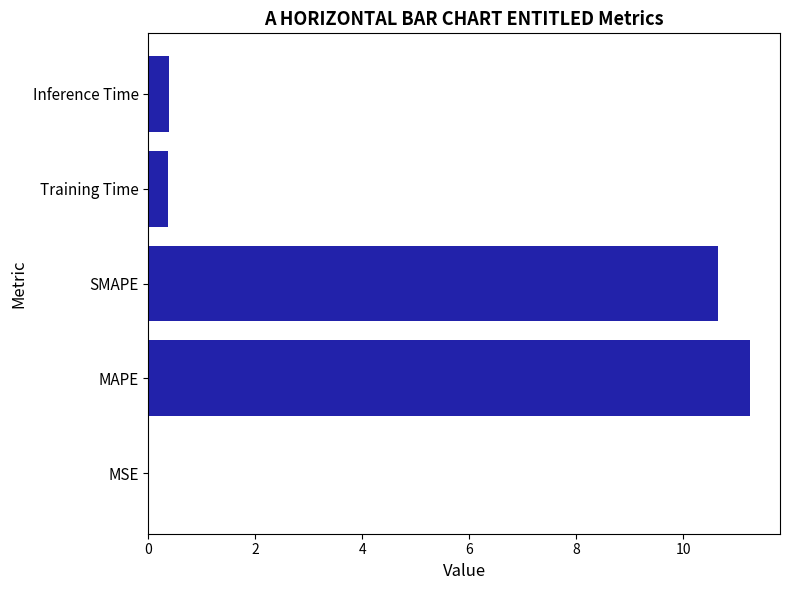

How many distinct data groups are displayed?

1